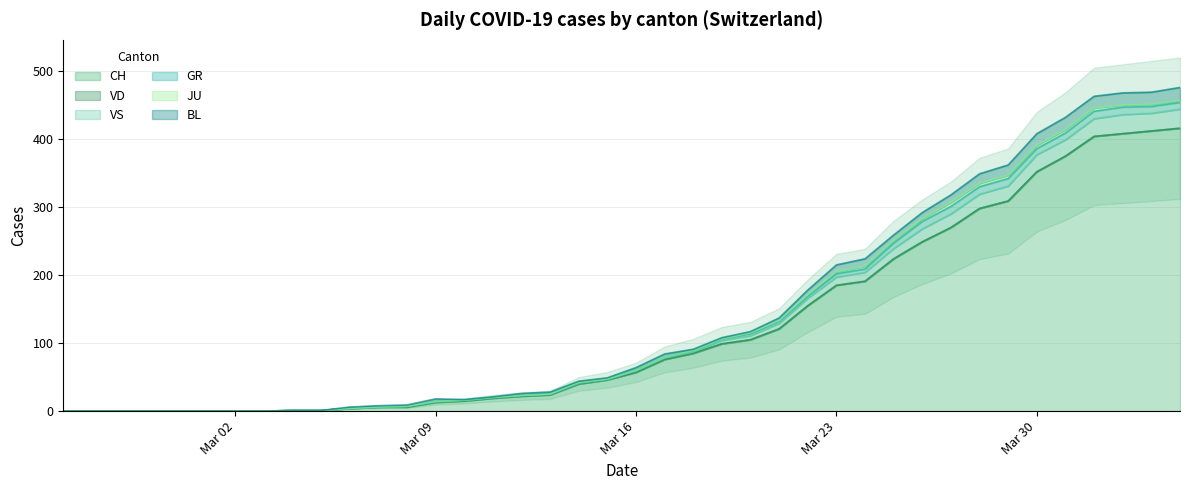

Which series has the widest spread of values?

CH